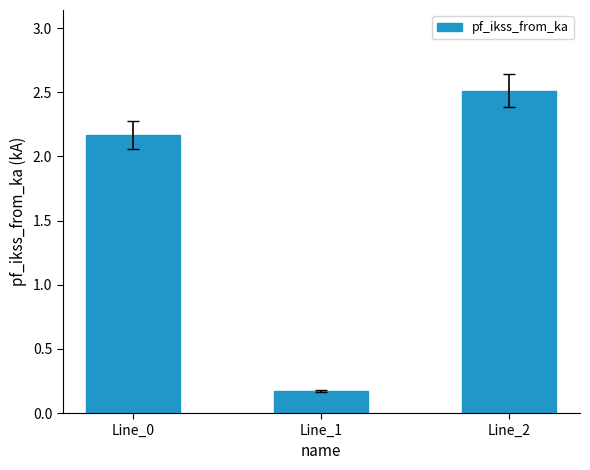

Which category has the highest value across all series?

Line_2